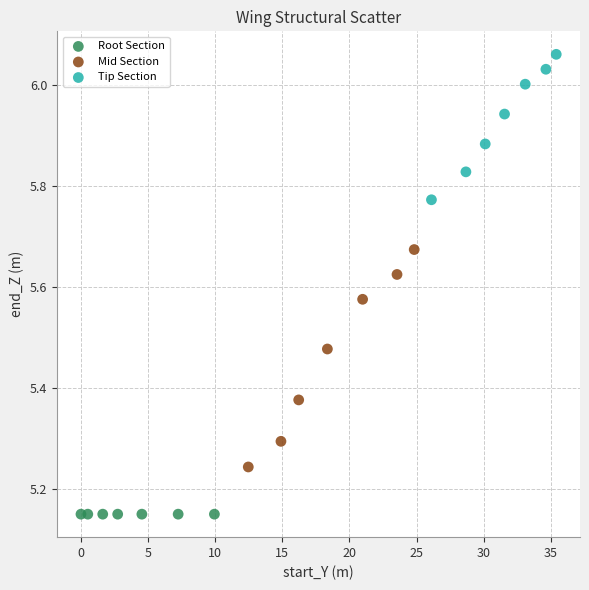

Which series contains the lowest Y value?

Root Section